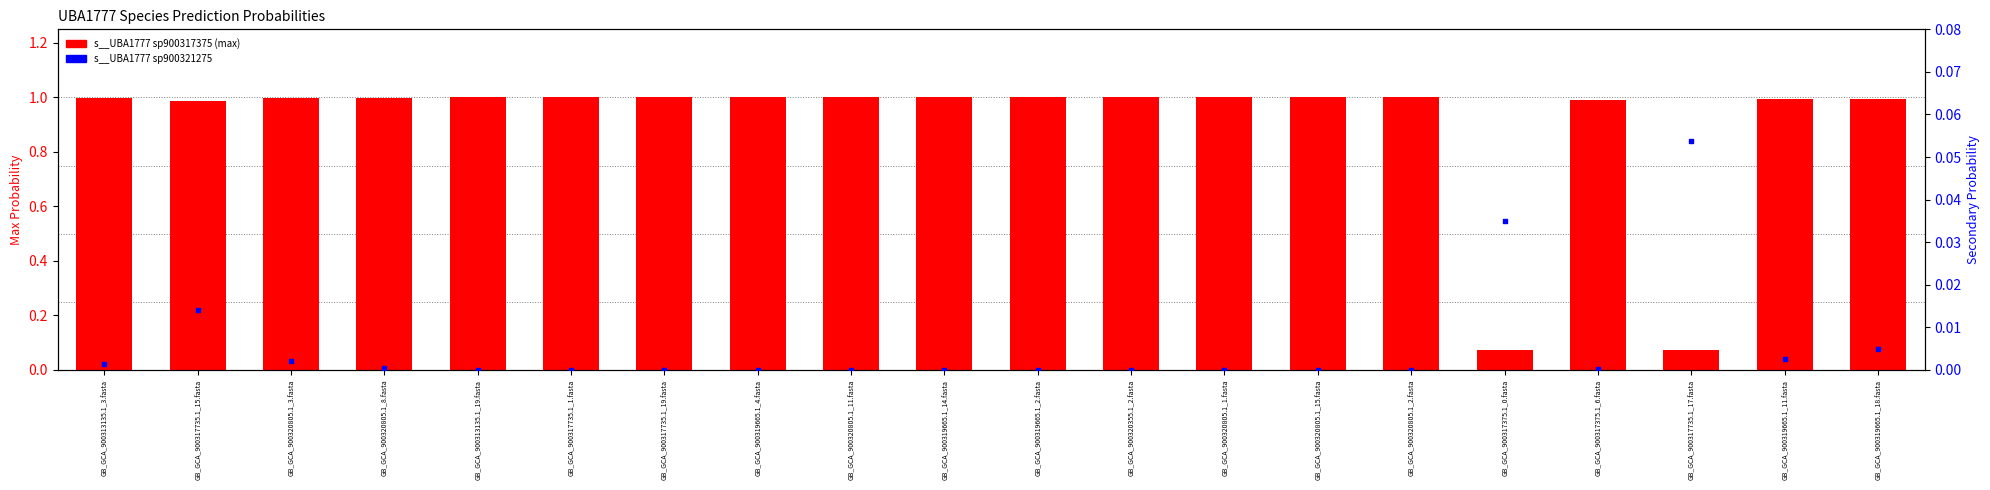

What are all the series names shown in the legend?

s__UBA1777 sp900317375 (max), s__UBA1777 sp900321275